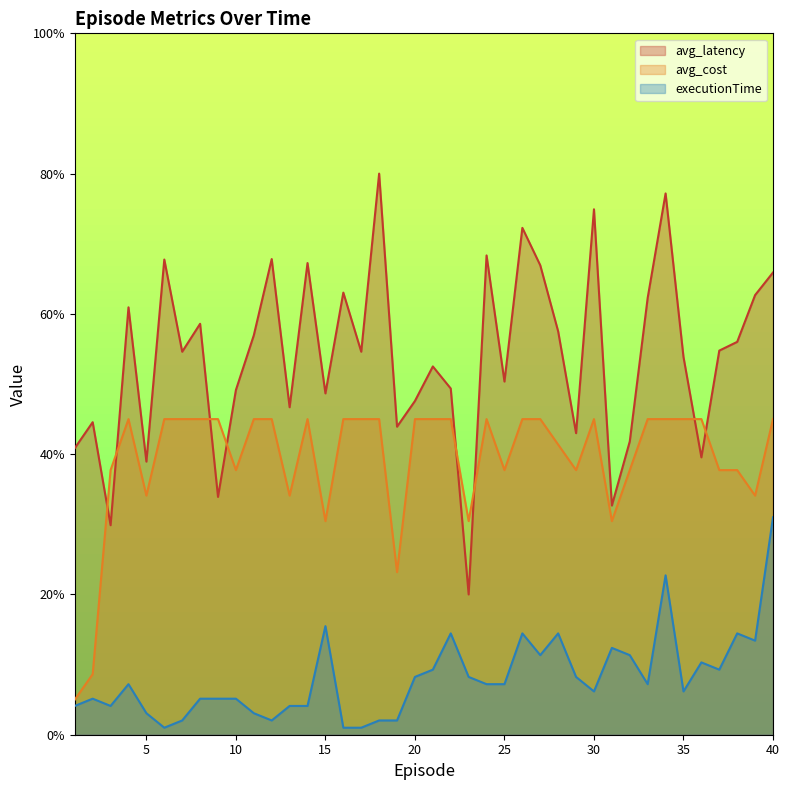

Reading left to right, extract all data points from this chart.

avg_latency: 40.9	44.6	29.9	60.9	38.9	67.7	54.6	58.6	33.9	49.1	57.0	67.8	46.7	67.2	48.7	63.0	54.6	80.0	43.9	47.6	52.5	49.4	20.0	68.3	50.4	72.3	66.9	57.5	43.0	74.9	32.7	41.8	62.3	77.2	53.9	39.5	54.8	56.0	62.7	65.9
avg_cost: 5.0	8.6	37.7	45.0	34.1	45.0	45.0	45.0	45.0	37.7	45.0	45.0	34.1	45.0	30.5	45.0	45.0	45.0	23.2	45.0	45.0	45.0	30.5	45.0	37.7	45.0	45.0	41.4	37.7	45.0	30.5	37.7	45.0	45.0	45.0	45.0	37.7	37.7	34.1	45.0
executionTime: 4.1	5.1	4.1	7.2	3.1	1.0	2.0	5.1	5.1	5.1	3.1	2.0	4.1	4.1	15.5	1.0	1.0	2.0	2.0	8.2	9.3	14.4	8.2	7.2	7.2	14.4	11.3	14.4	8.2	6.2	12.4	11.3	7.2	22.7	6.2	10.3	9.3	14.4	13.4	31.0